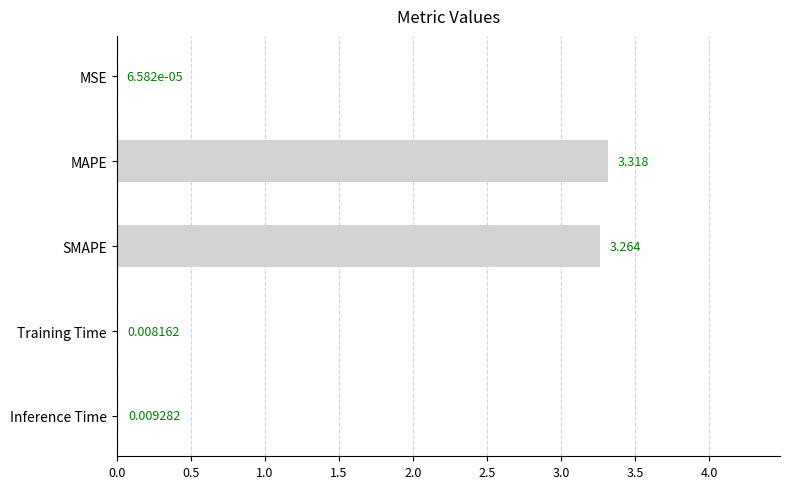

At which label is the value closest to 1?

Inference Time